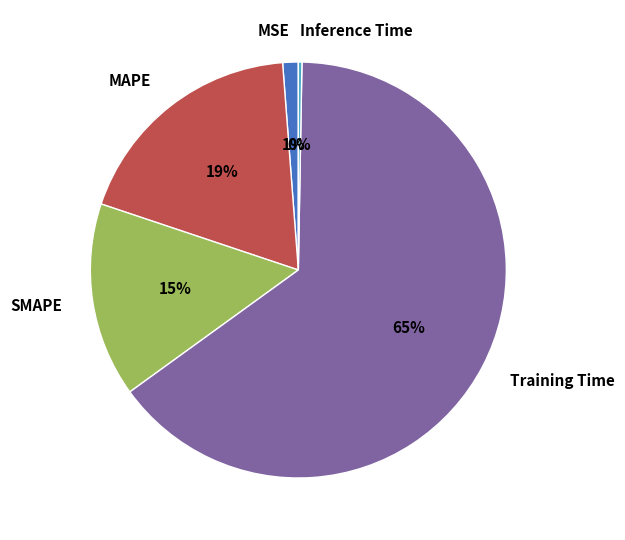

The MAPE slice represents 33% of the pie. True or false?

False